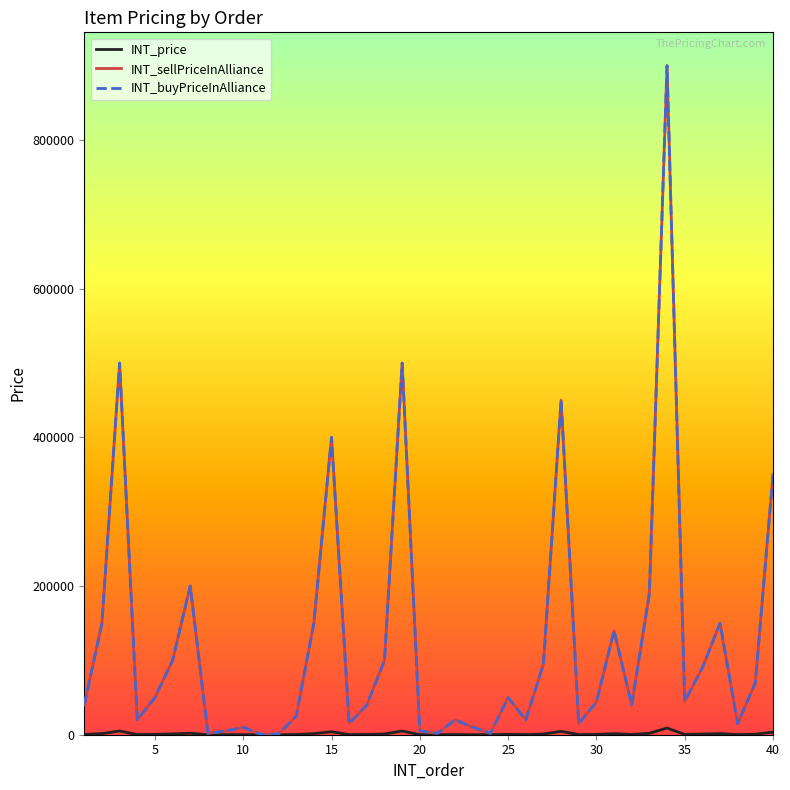

Does the chart have visible grid lines?

No